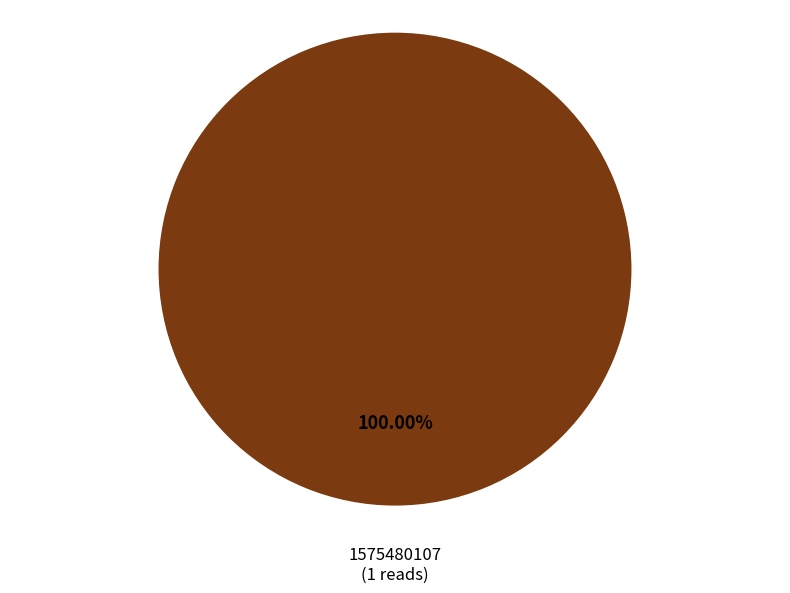

Rank the categories by value from lowest to highest.

1575480107